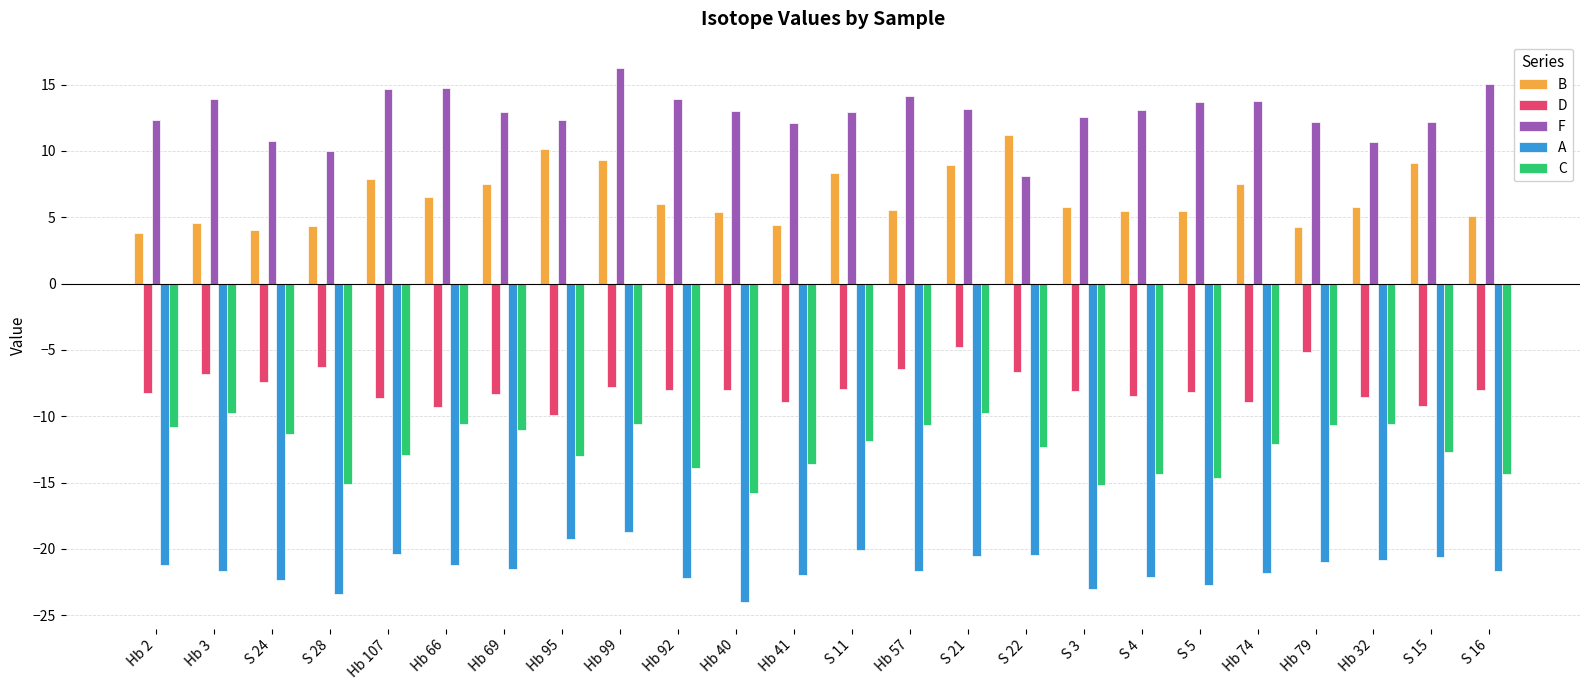

Is the value of C at Hb 41 greater than the value of B at S 3?

No